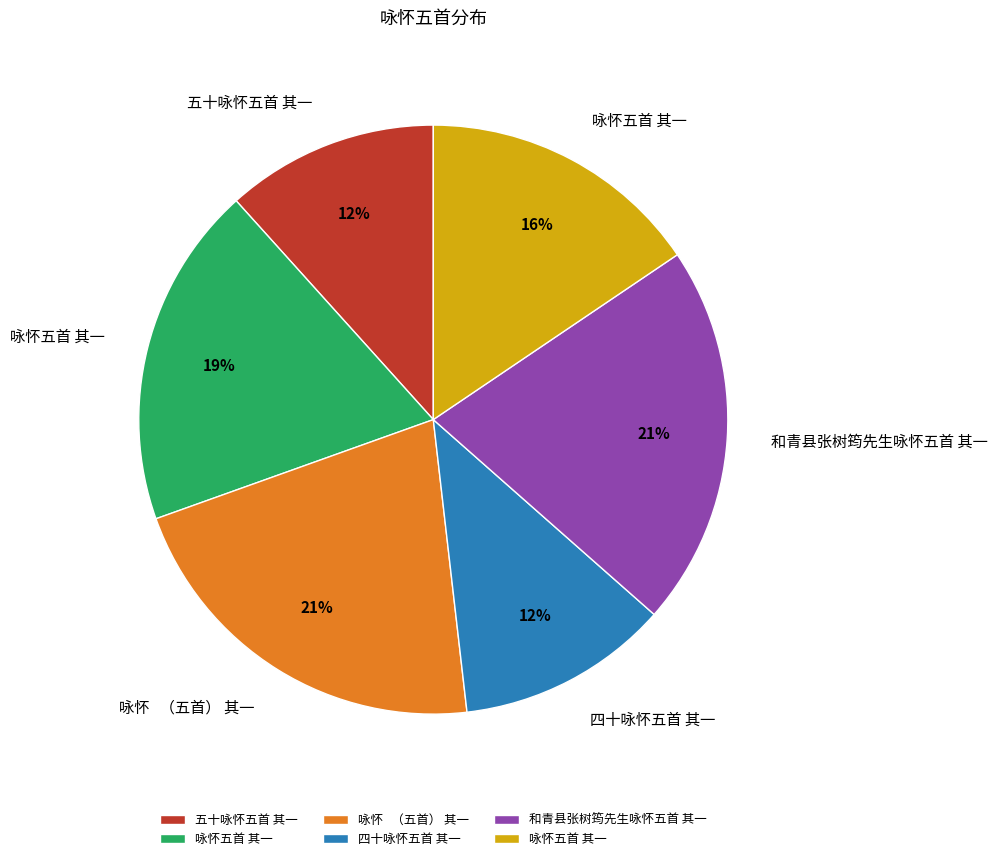

Does any single category account for the majority?

No